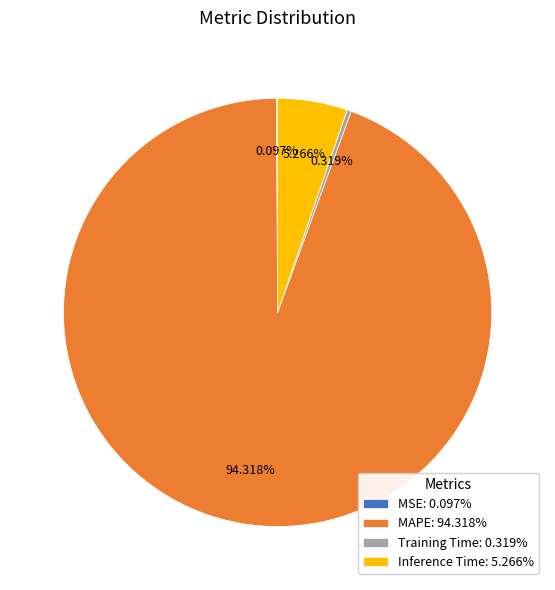

To the nearest percent, what is the difference between the largest and smallest slice percentages?

94%